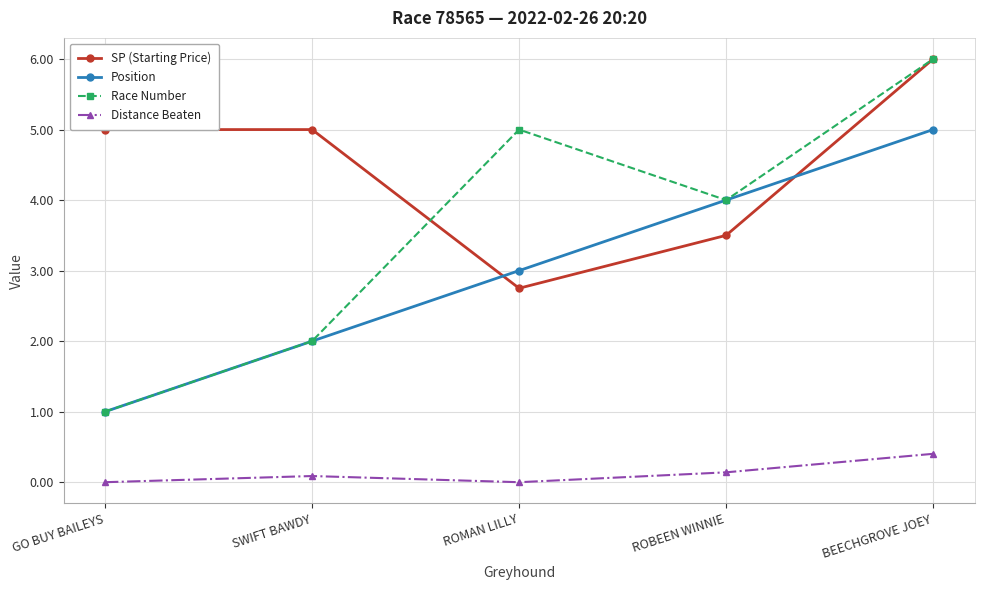

Count the number of data series in this chart.

4